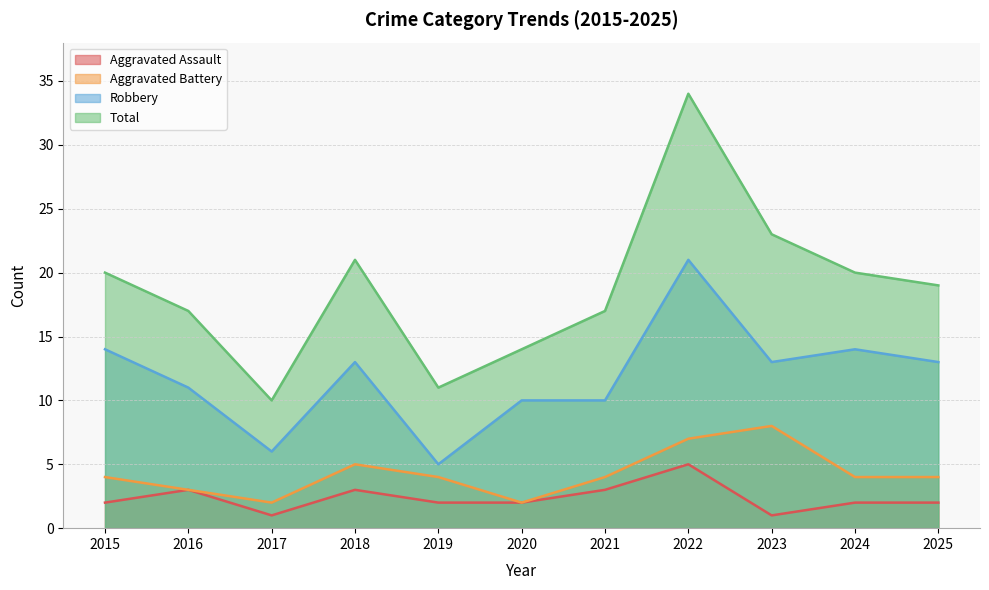

At 2019, list the series in order from largest to smallest.

Total, Robbery, Aggravated Battery, Aggravated Assault